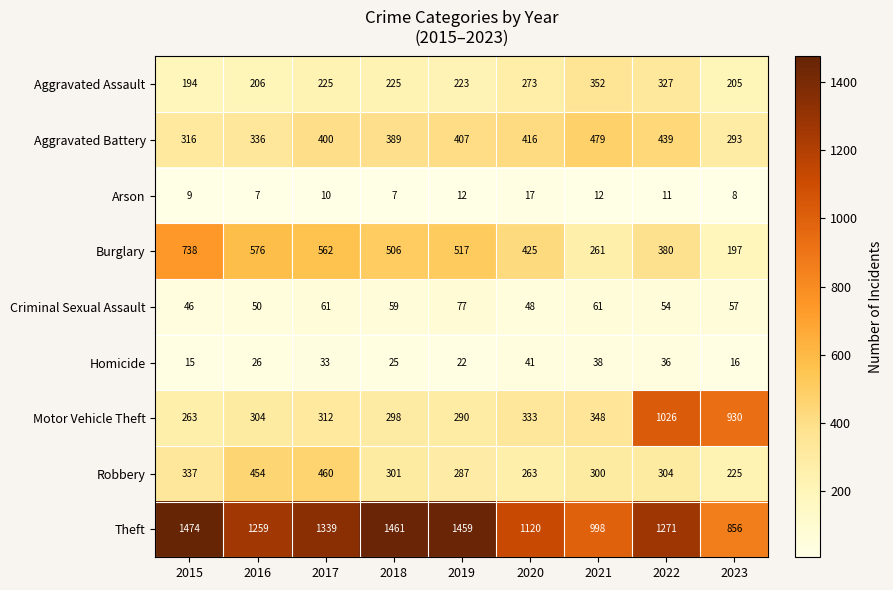

At which label is Aggravated Battery closest to 386?

2018